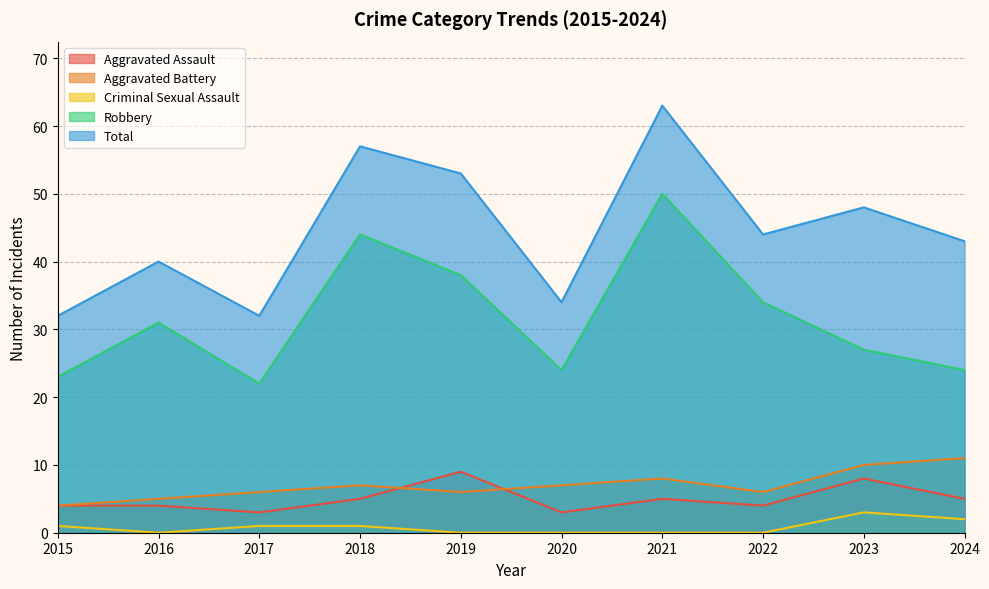

What is the sum of the Criminal Sexual Assault values at 2017 and 2019?

1